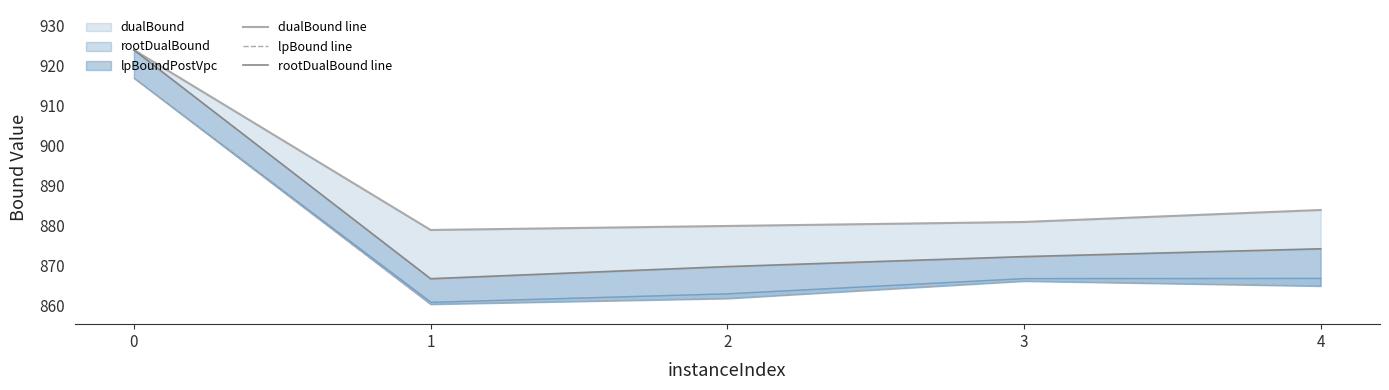

What is the value of the lpBound line point at the 1st from the left?

917.0